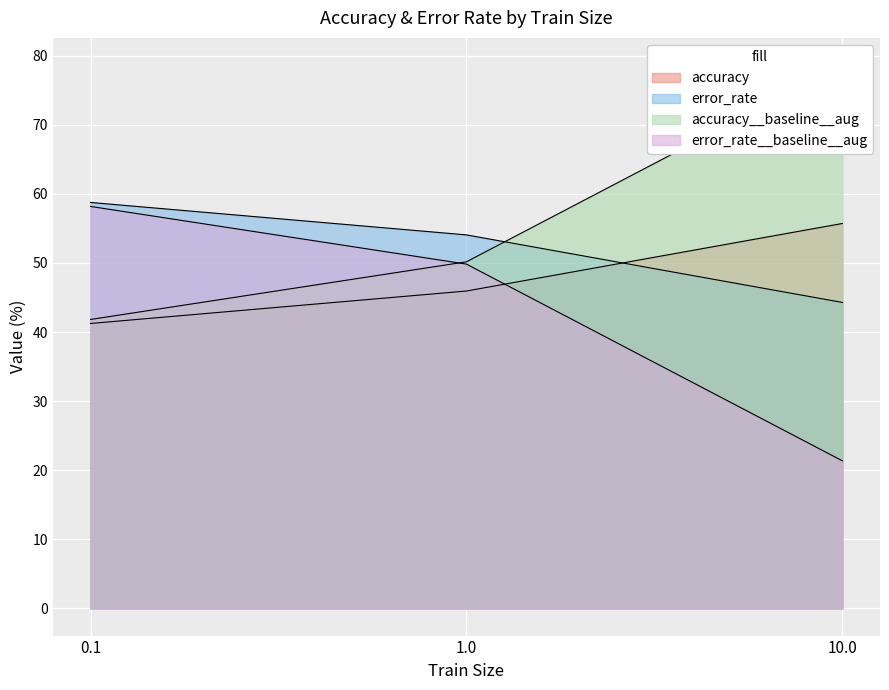

True or false: accuracy__baseline__aug has a value of 30.9 at 1.0.

False